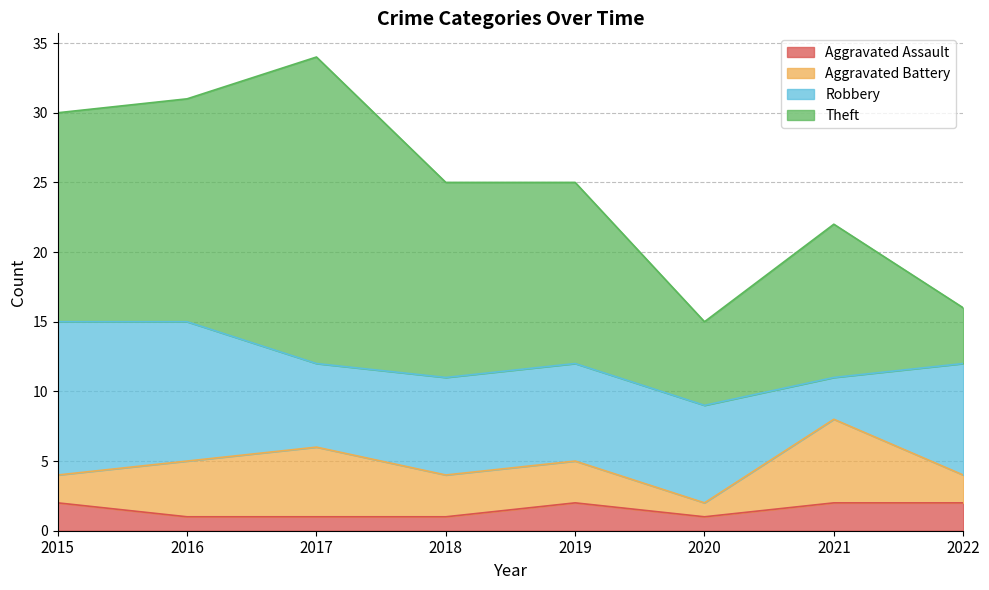

Rank the series by their average value, from highest to lowest.

Theft, Robbery, Aggravated Battery, Aggravated Assault